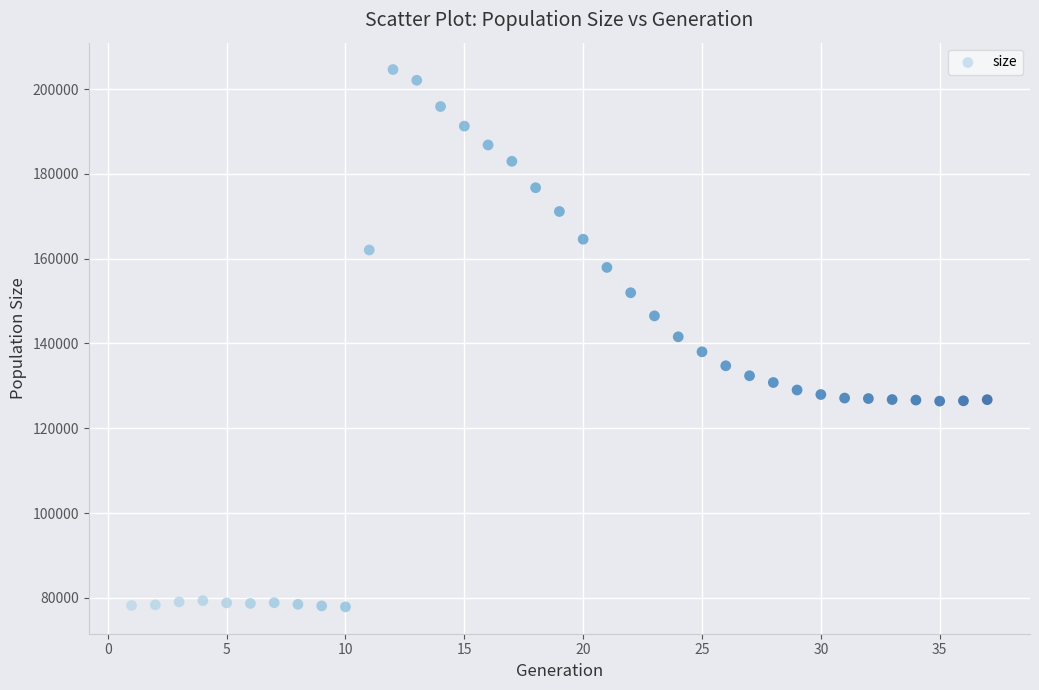

What is the range of Y values (max minus min)?

126702